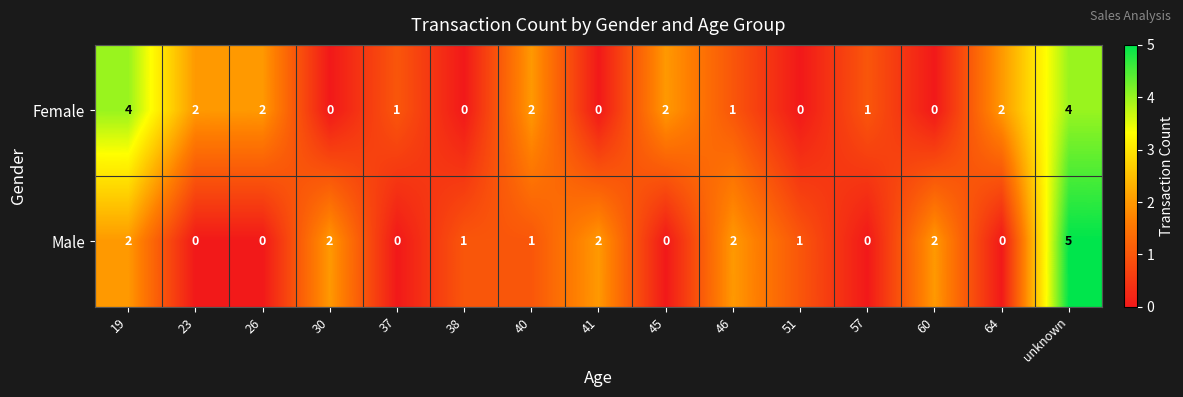

How many values in Male are above zero?

9